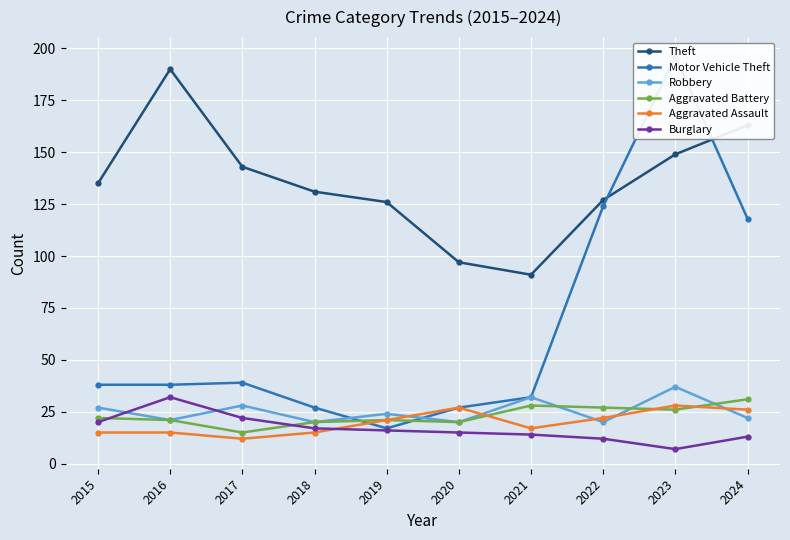

True or false: Robbery and Theft cross at least once.

False